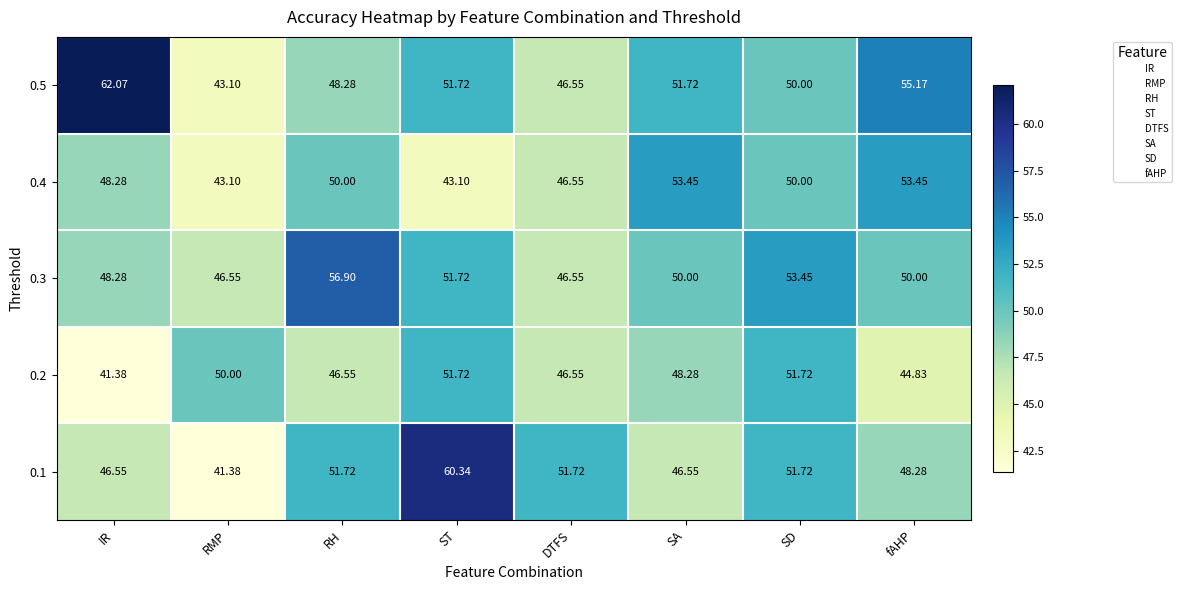

What is the greatest value displayed?

62.1